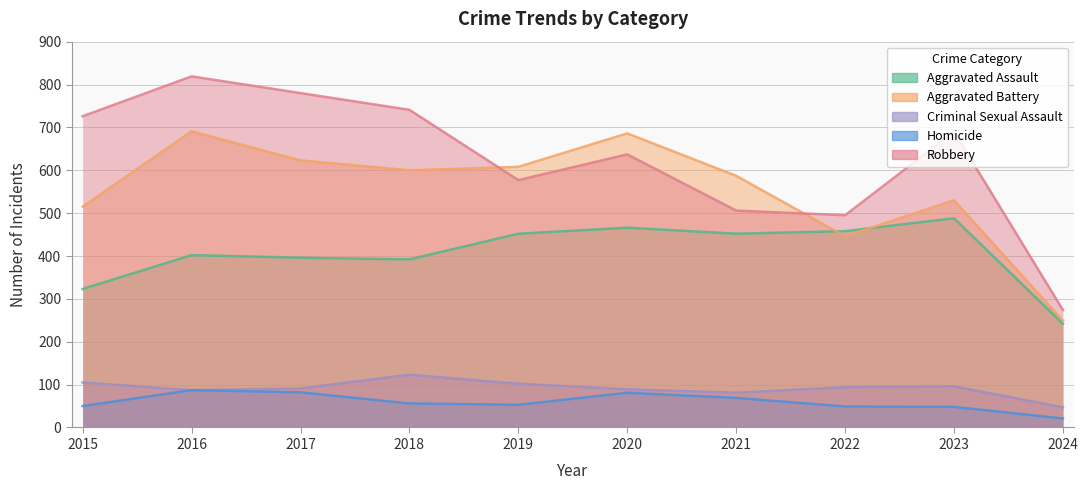

How many values in the Aggravated Assault series exceed 452?

3